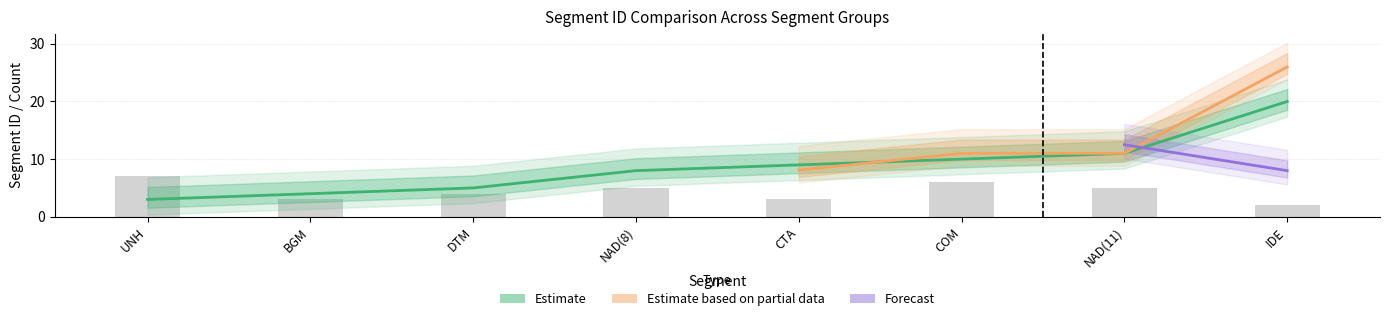

Are the bars horizontal?

No